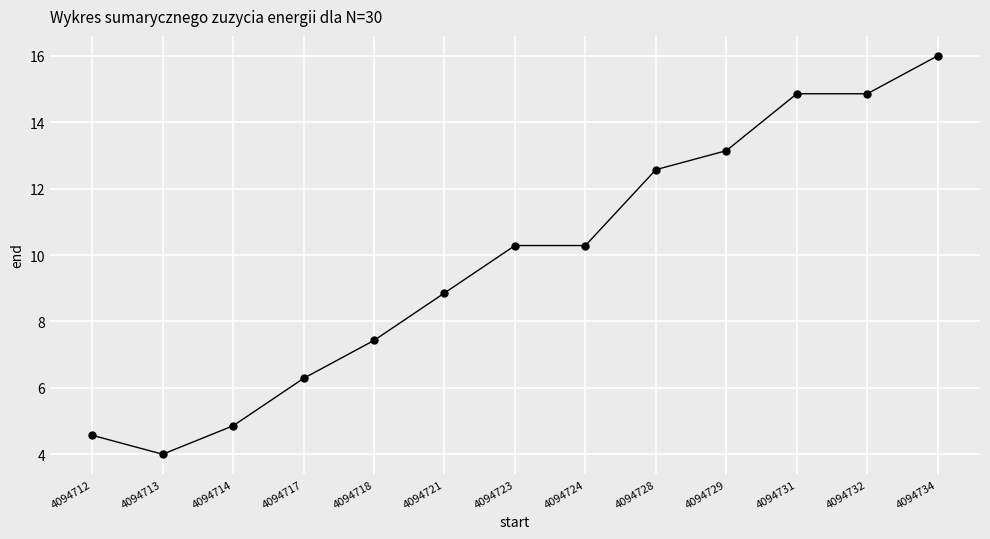

At which category does the chart reach its minimum across all series?

4094713